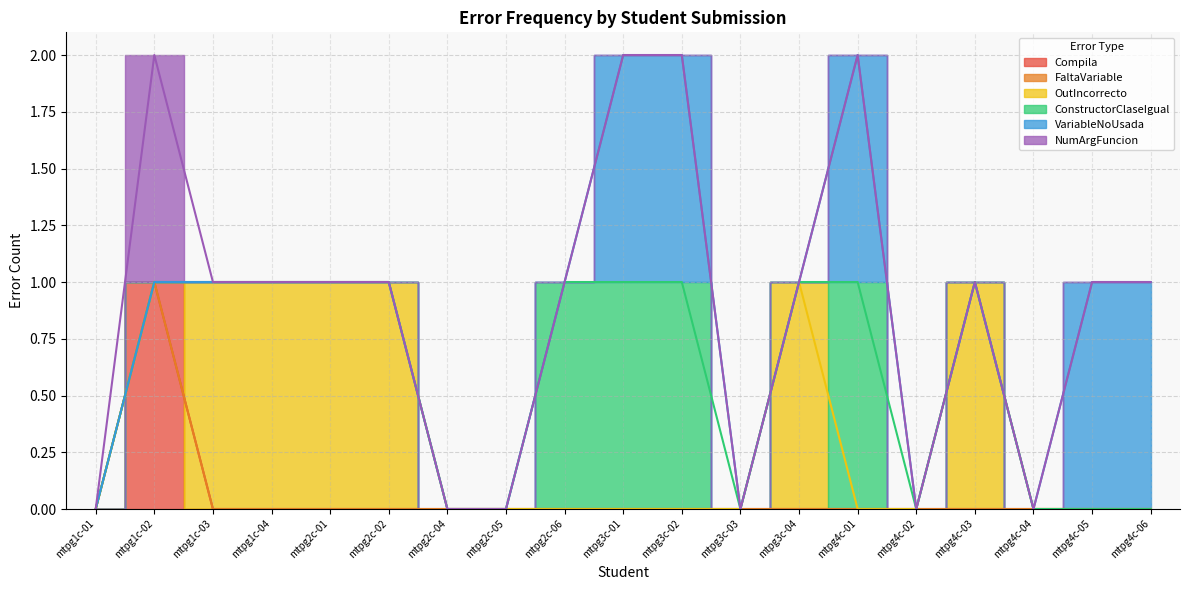

Is the value of NumArgFuncion at mtpg2c-04 greater than the value of OutIncorrecto at mtpg3c-03?

No